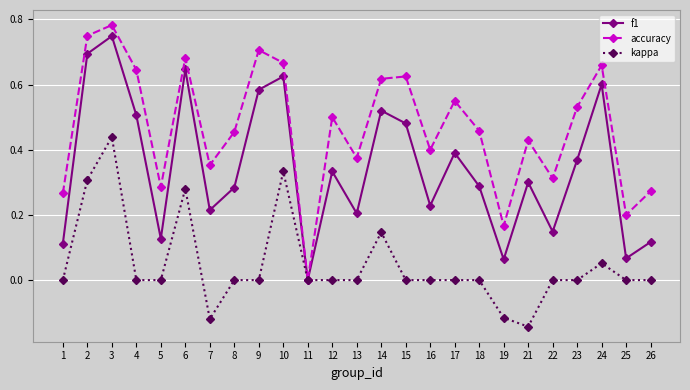

Which category has the lowest value in the kappa series?

21